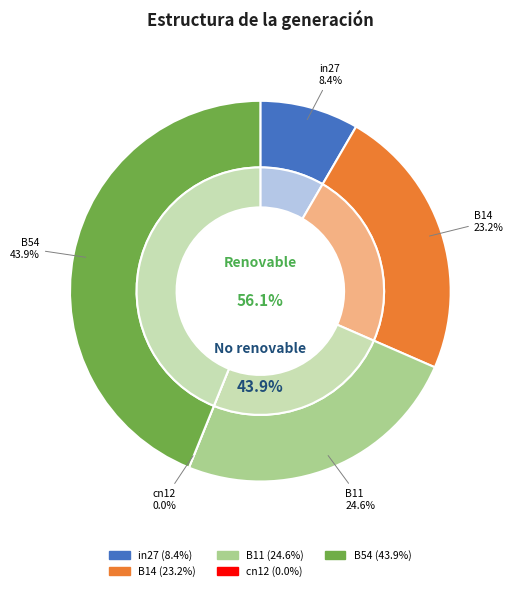

Is it true that B11 is 25% of the pie?

True